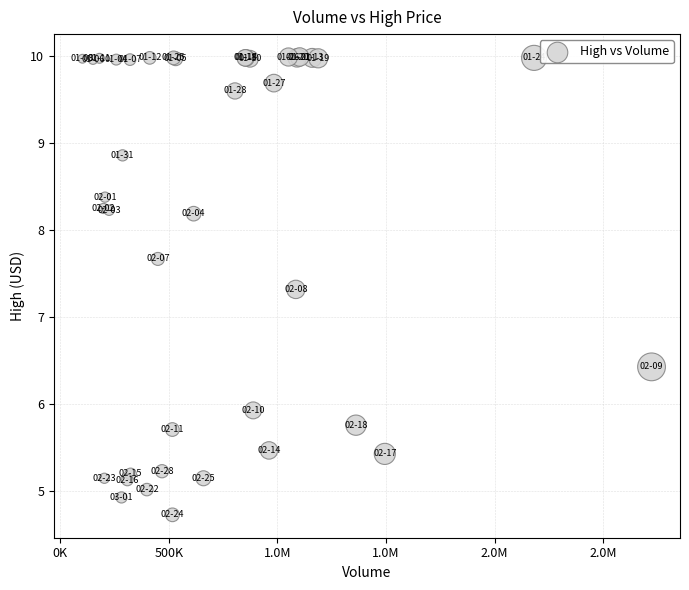

What Y value in the scatter plot is closest to 7?

7.3